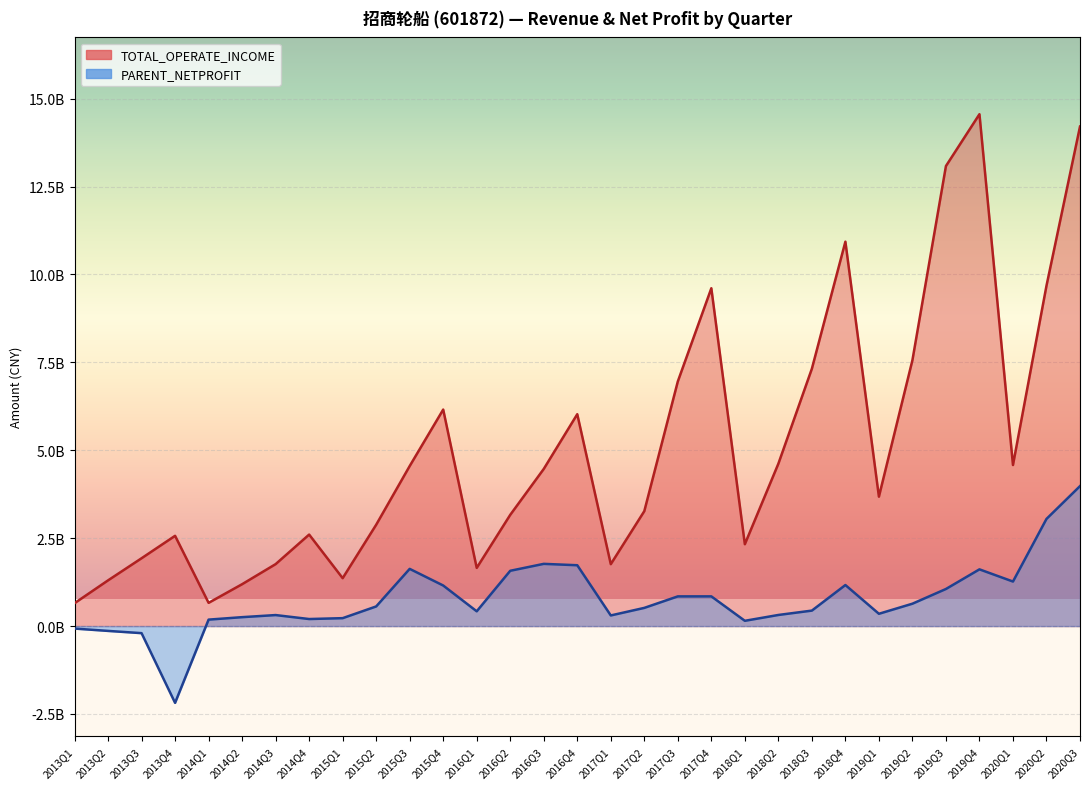

The PARENT_NETPROFIT series shows 1785459598.6 at 2019Q3. True or false?

False